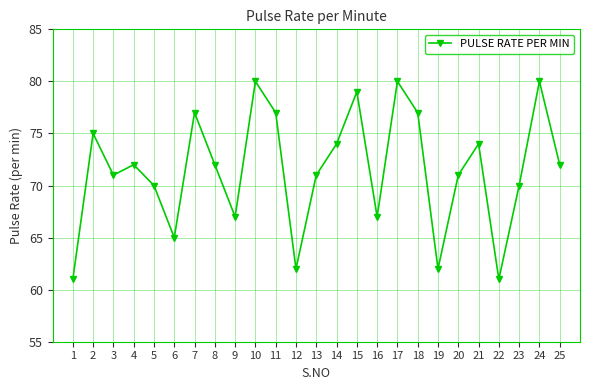

At which category does the data reach its first local peak?

2